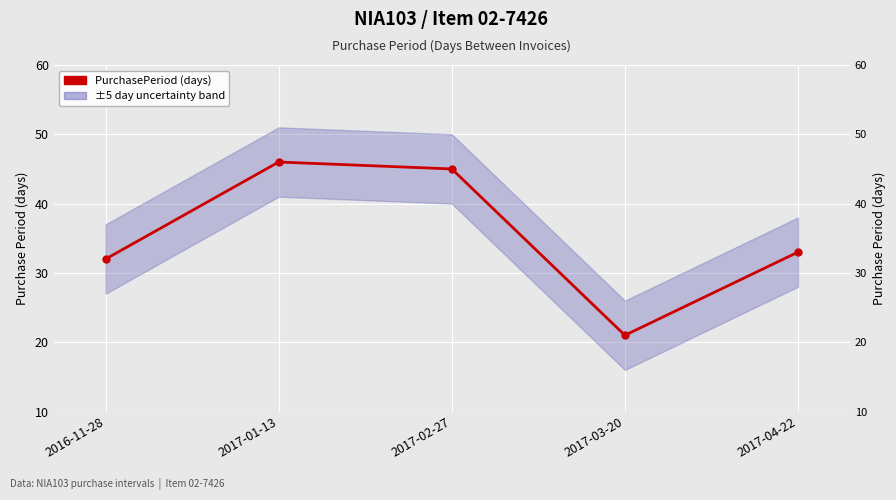

What is the label of the 4th point from the left?

2017-03-20